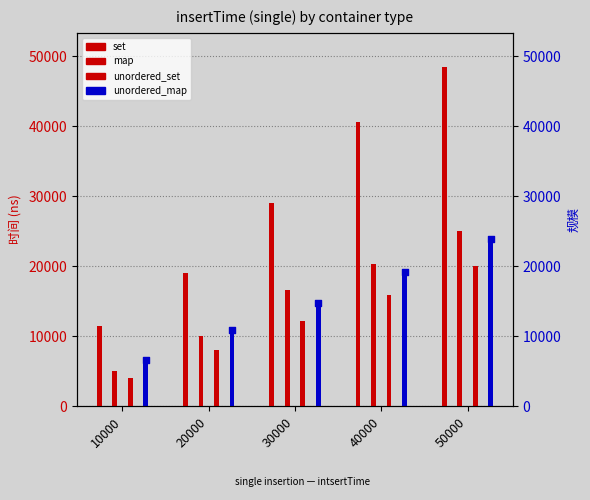

Which series contains the highest Y value?

set